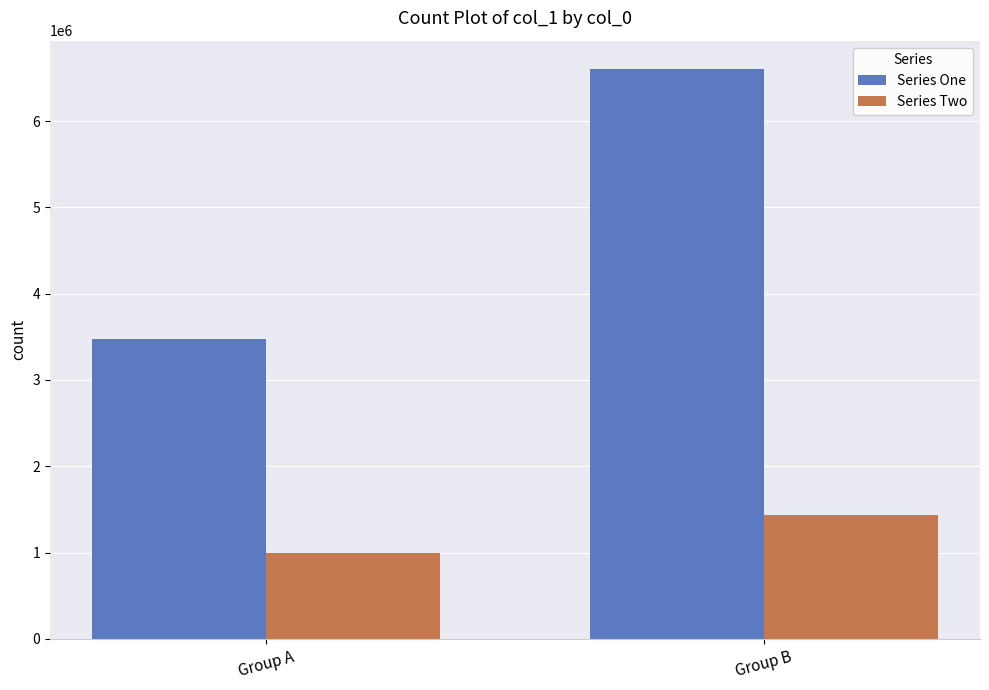

Is it true that Series Two equals 996402 at Group A?

True